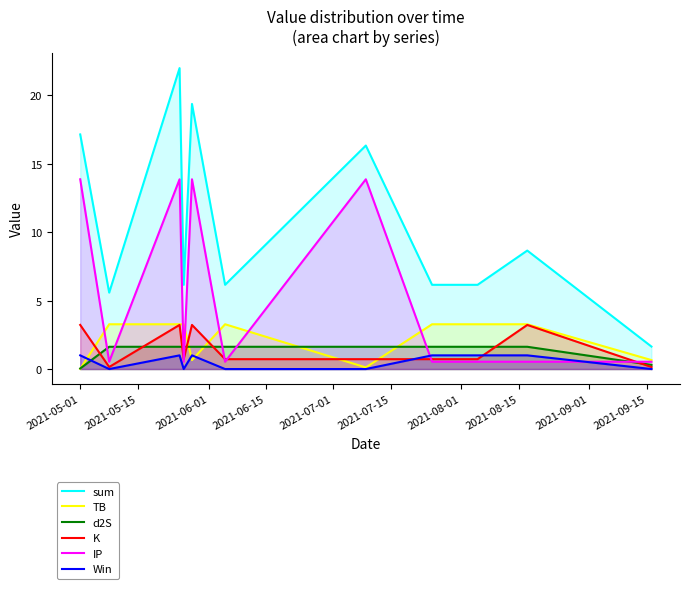

Which series has the largest total across all categories?

sum